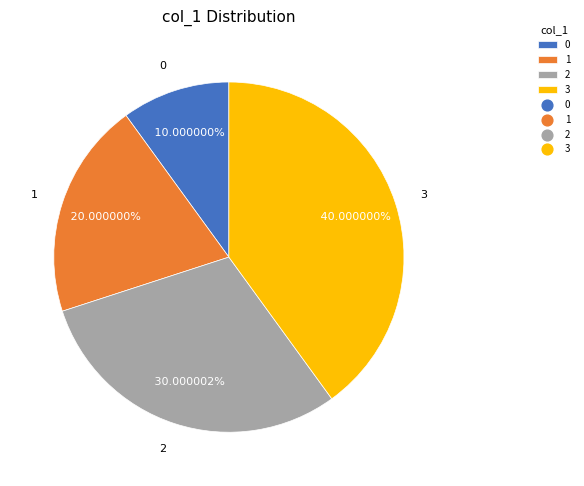

Which slice is the largest?

3